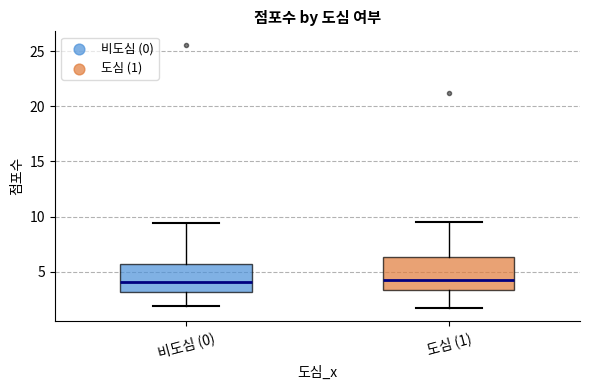

Where does the median line of the box for 비도심 (0) sit on the y-axis? The values are not printed on the chart, so give them approximately, as read against the axis.

4.0